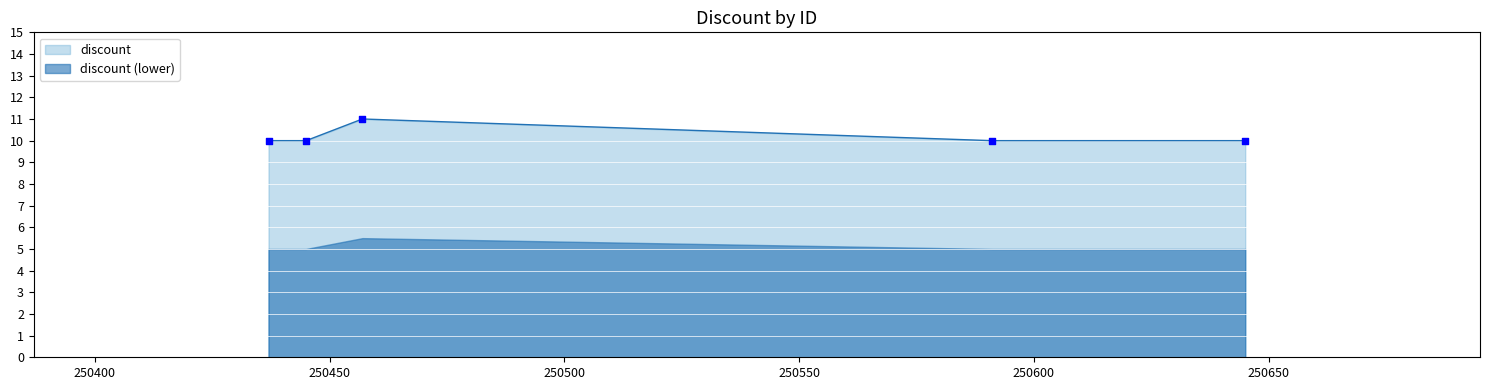

Which has a higher value, 250457 or 250445?

250457